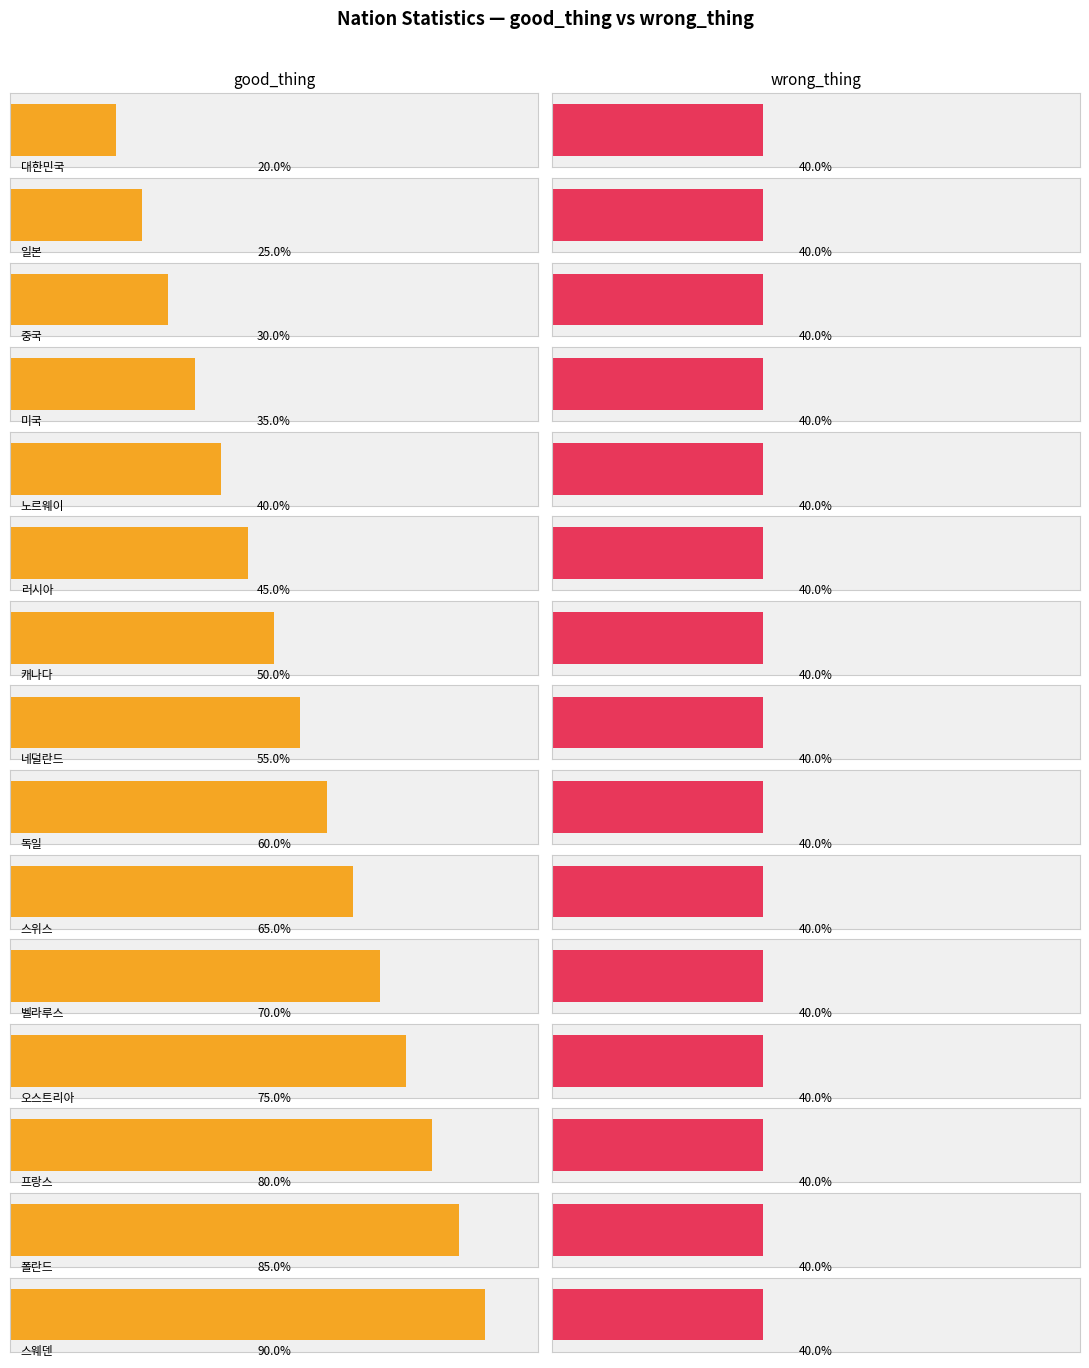

At which label is wrong_thing closest to 8?

대한민국